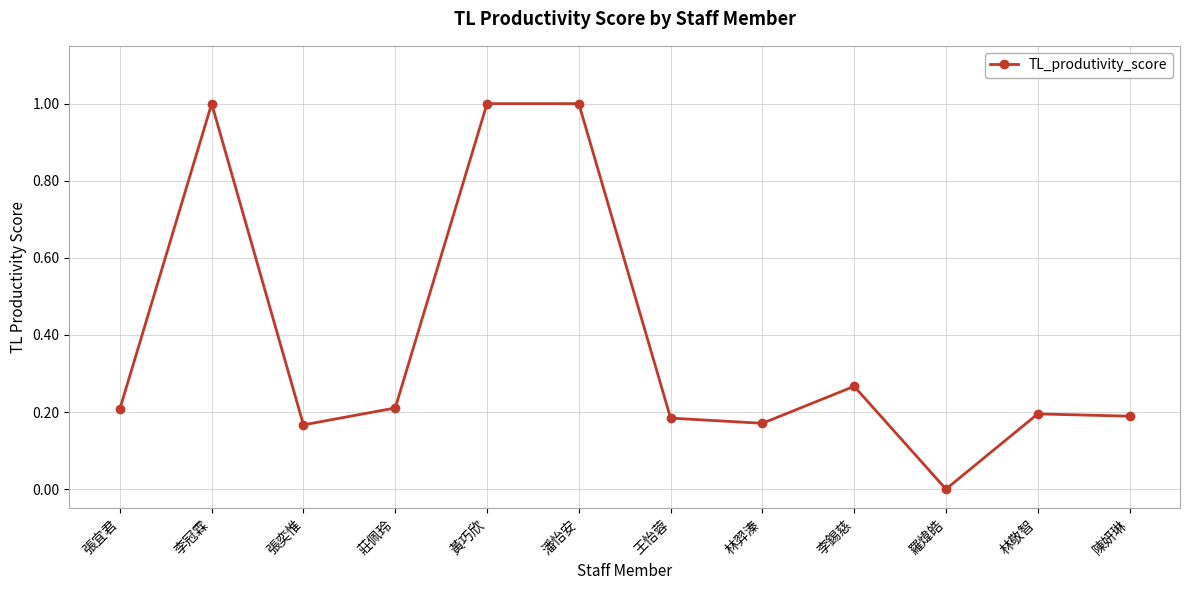

Which category has the lowest value across all series?

羅煒皓